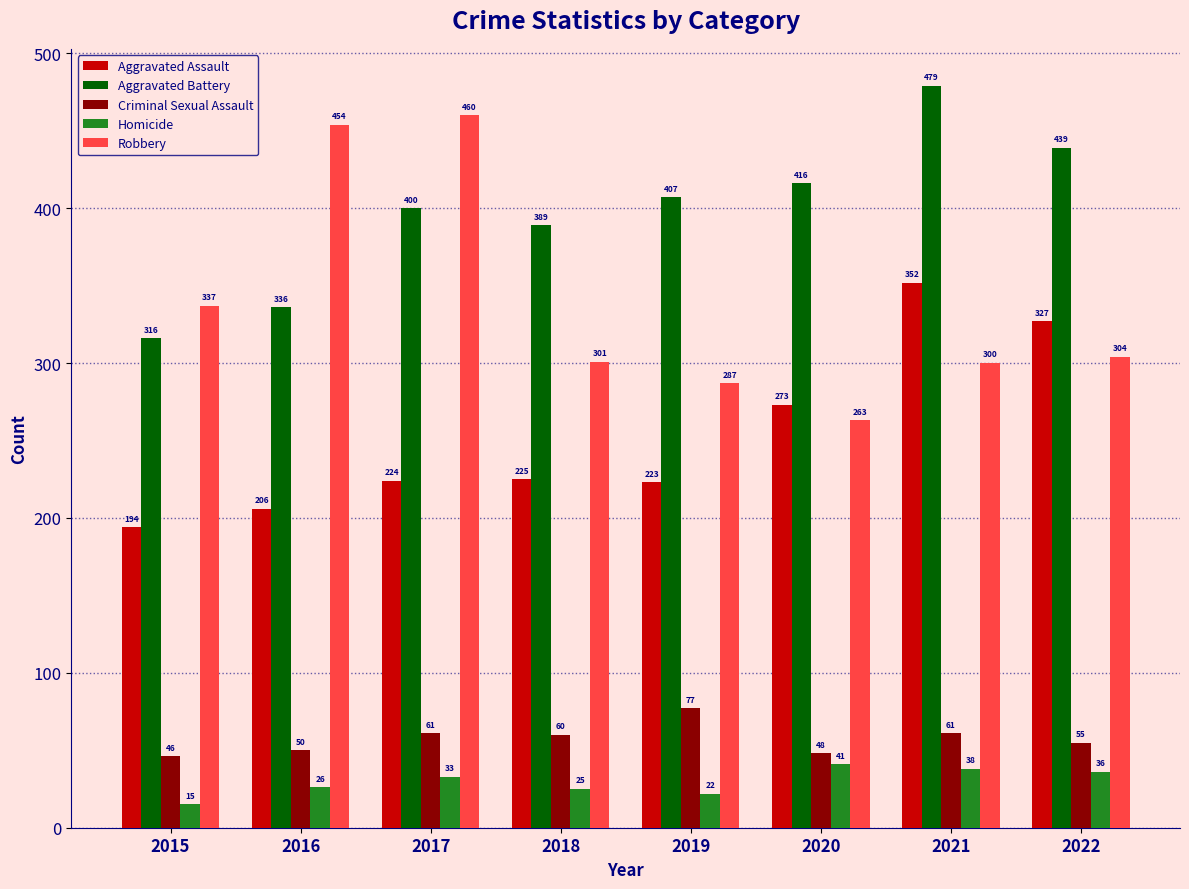

What value does the Robbery series have at 2016, to the nearest 50?

450